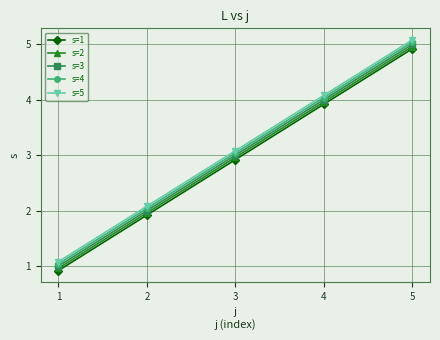

Rank the series at 2 from lowest to highest value.

s=1, s=2, s=3, s=4, s=5